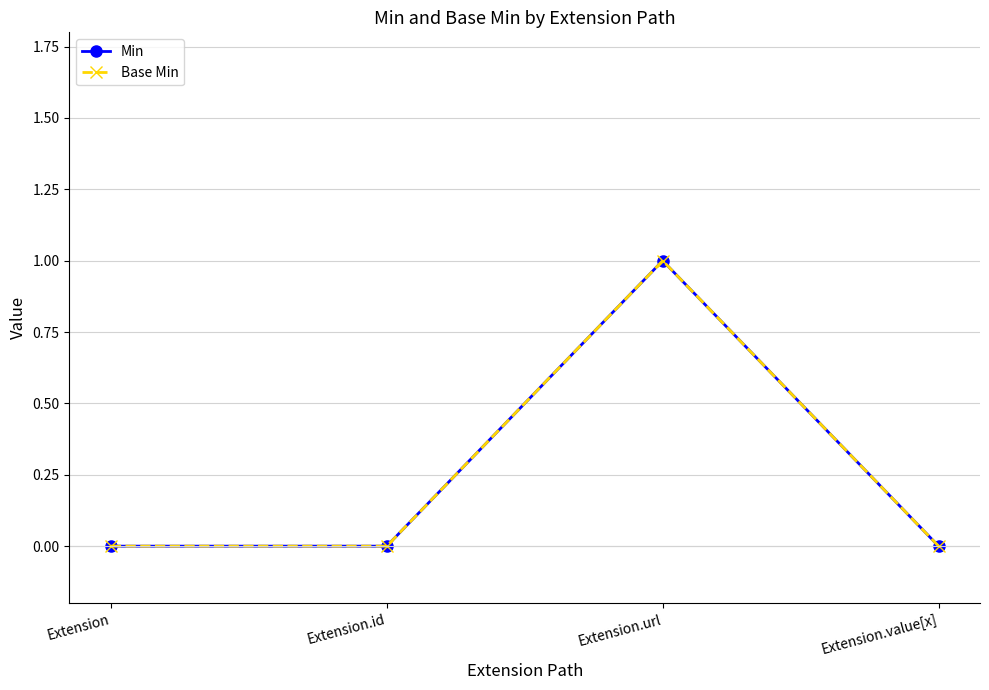

Rank the categories by Min value from lowest to highest.

Extension, Extension.id, Extension.value[x], Extension.url